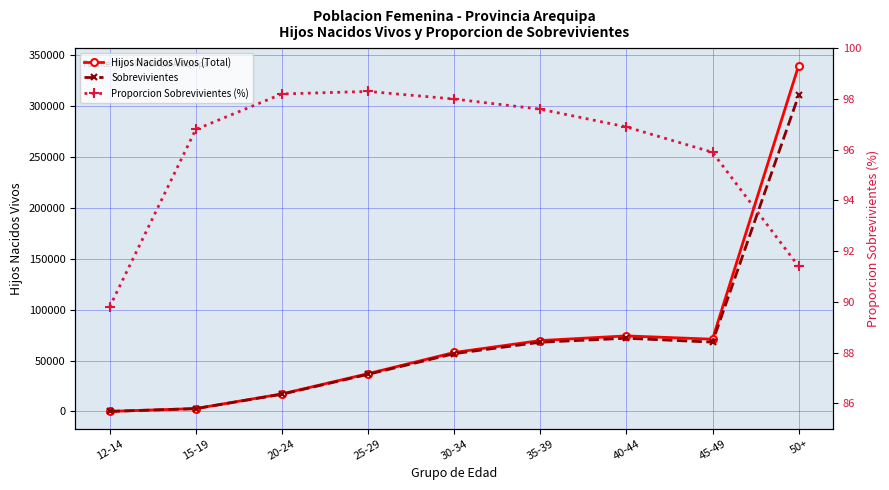

Reading right to left, what are all the values shown in this chart?

Hijos Nacidos Vivos (Total): 339482.0	70936.0	74190.0	69620.0	57901.0	37098.0	17242.0	2864.0	98.0
Sobrevivientes: 310231.0	68062.0	71890.0	67961.0	56743.0	36460.0	16926.0	2773.0	88.0
Proporcion Sobrevivientes (%): 91.4	95.9	96.9	97.6	98.0	98.3	98.2	96.8	89.8